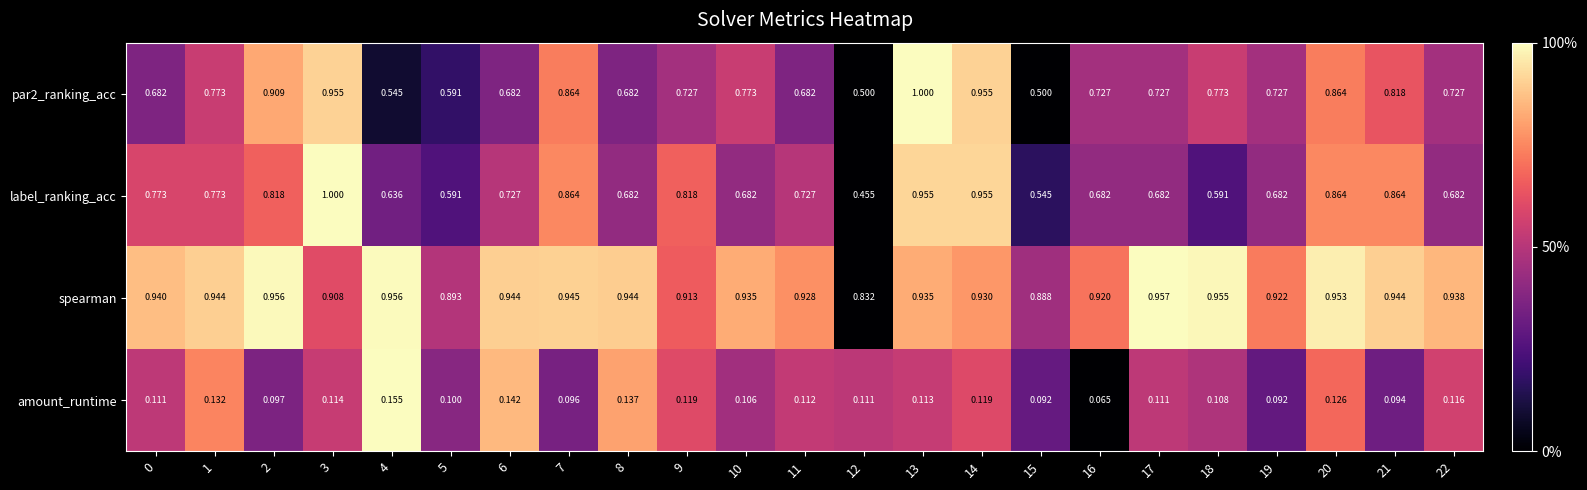

Which series has the largest range (max minus min)?

label_ranking_acc